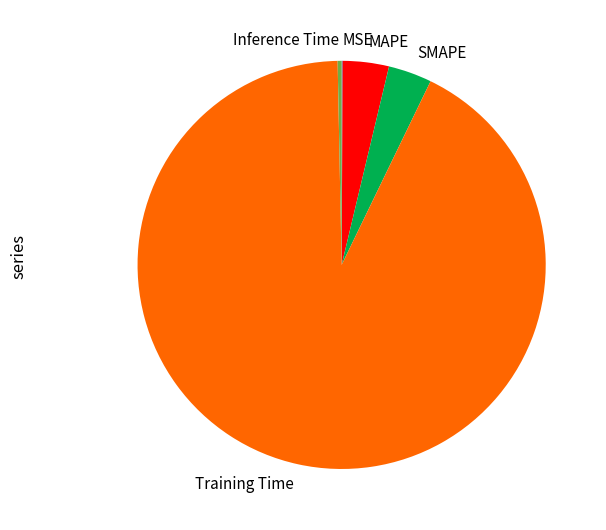

Do Training Time and Inference Time together represent more than half of the pie?

Yes